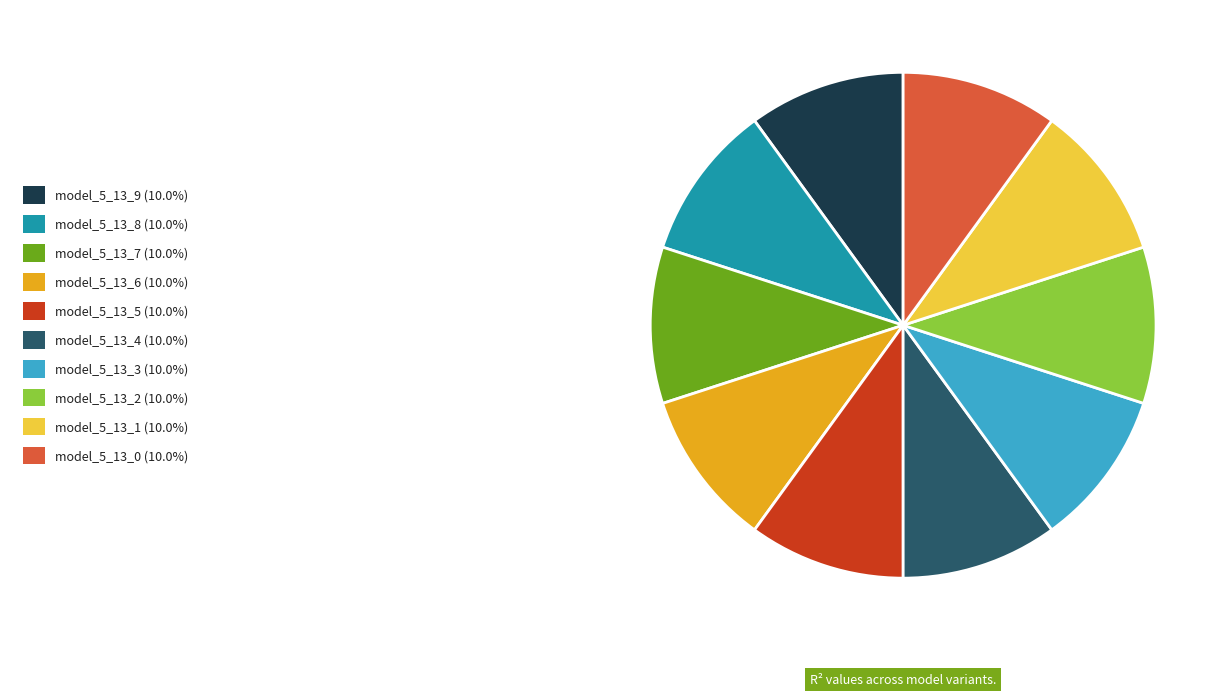

How many slices are in this pie chart?

10